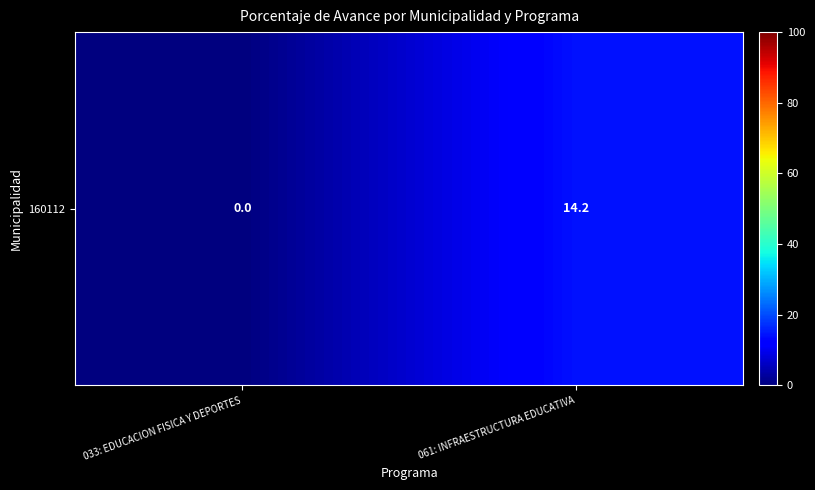

What is the sum of all values?

14.2